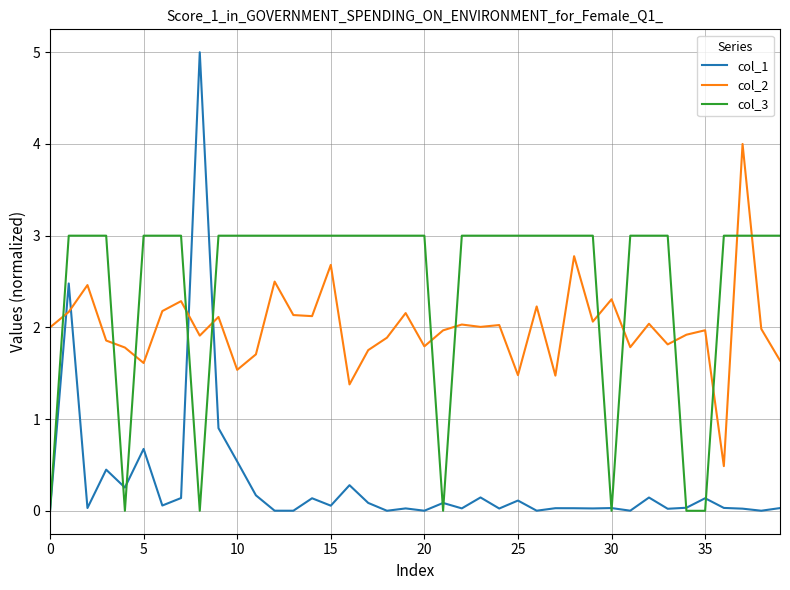

How many series are shown in this chart?

3